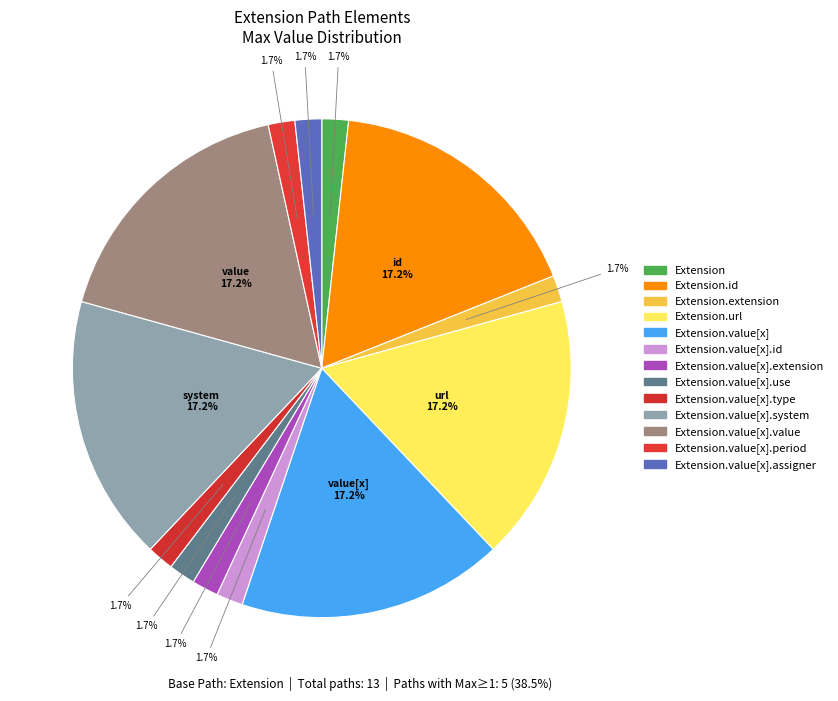

Count the number of slices in the pie.

13